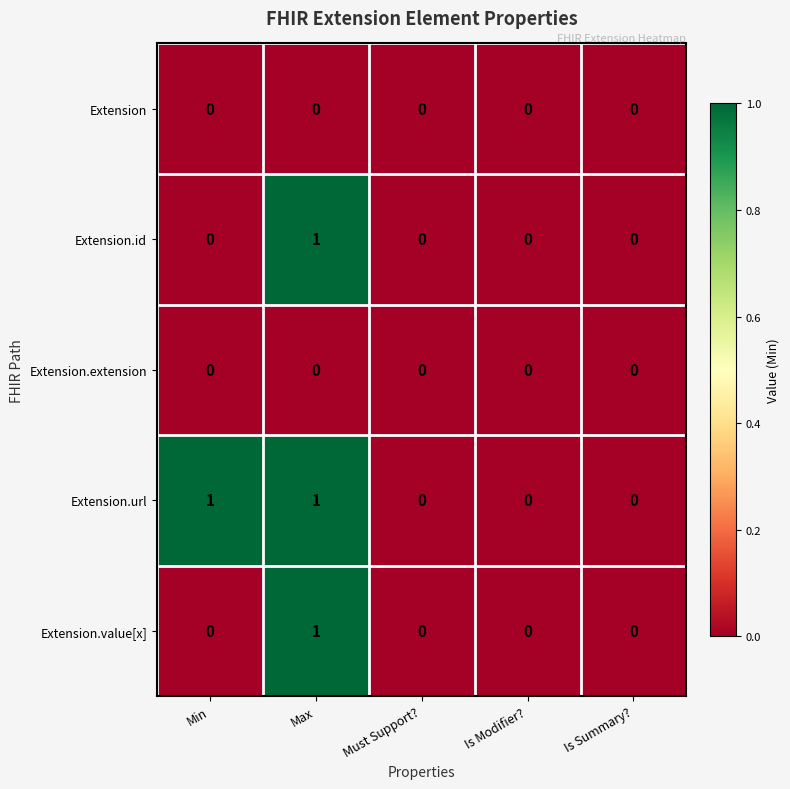

At which label does Extension.value[x] reach its peak?

Max